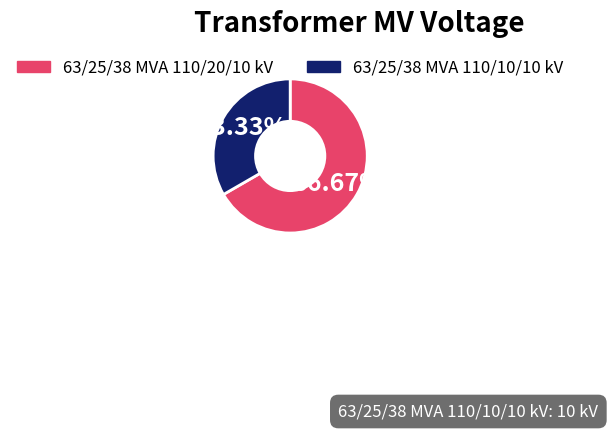

To the nearest percent, what percentage of the pie is 63/25/38 MVA 110/20/10 kV?

67%